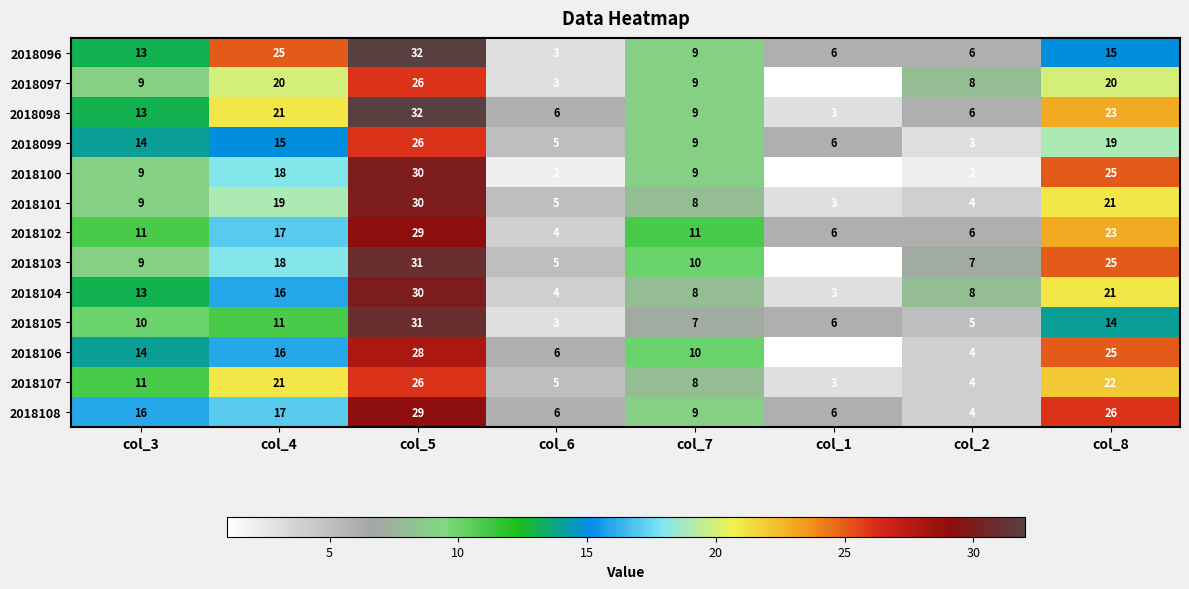

The 2018099 series shows 6 at col_4. True or false?

False